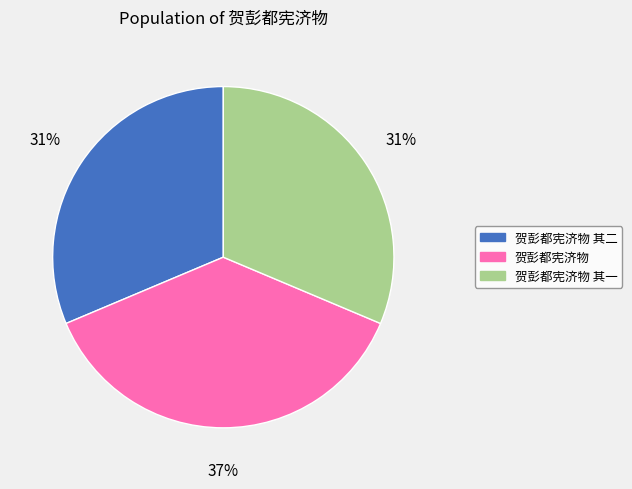

To the nearest percent, what percentage of the pie is 贺彭都宪济物?

37%